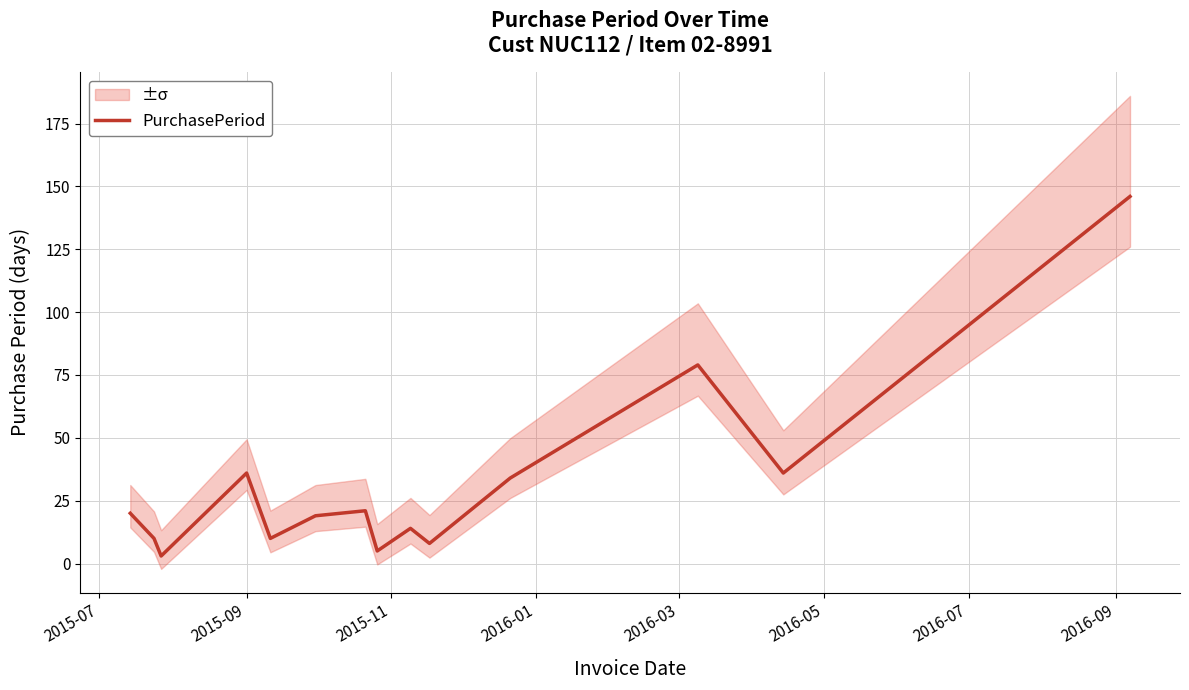

The value at 13 is 58. True or false?

False